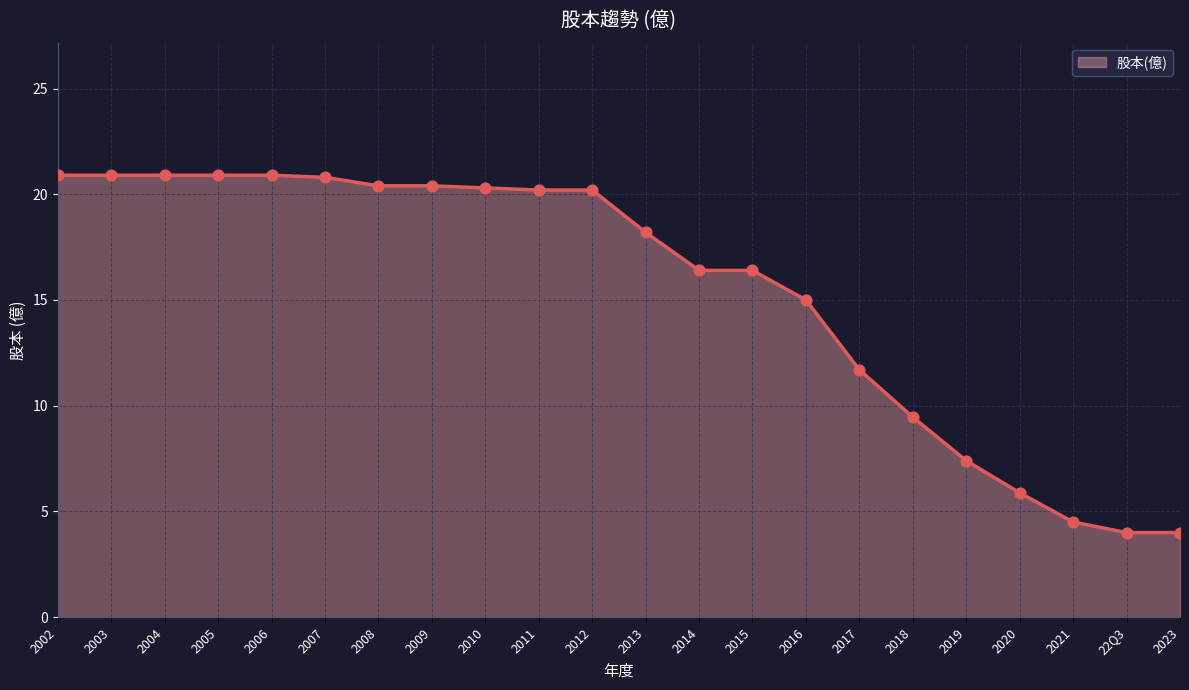

What is the ratio of the value at 2019 to the value at 2012?

0.4